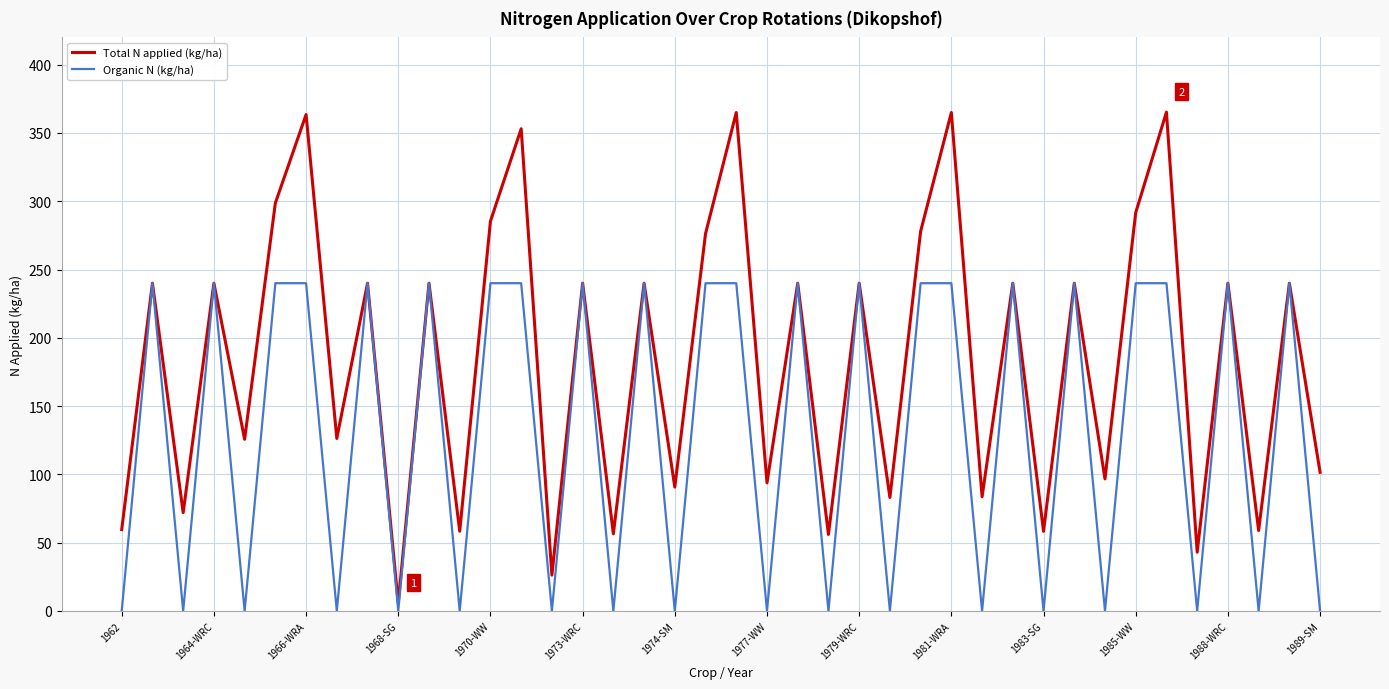

Rank the series by their average value, from lowest to highest.

Organic N (kg/ha), Total N applied (kg/ha)